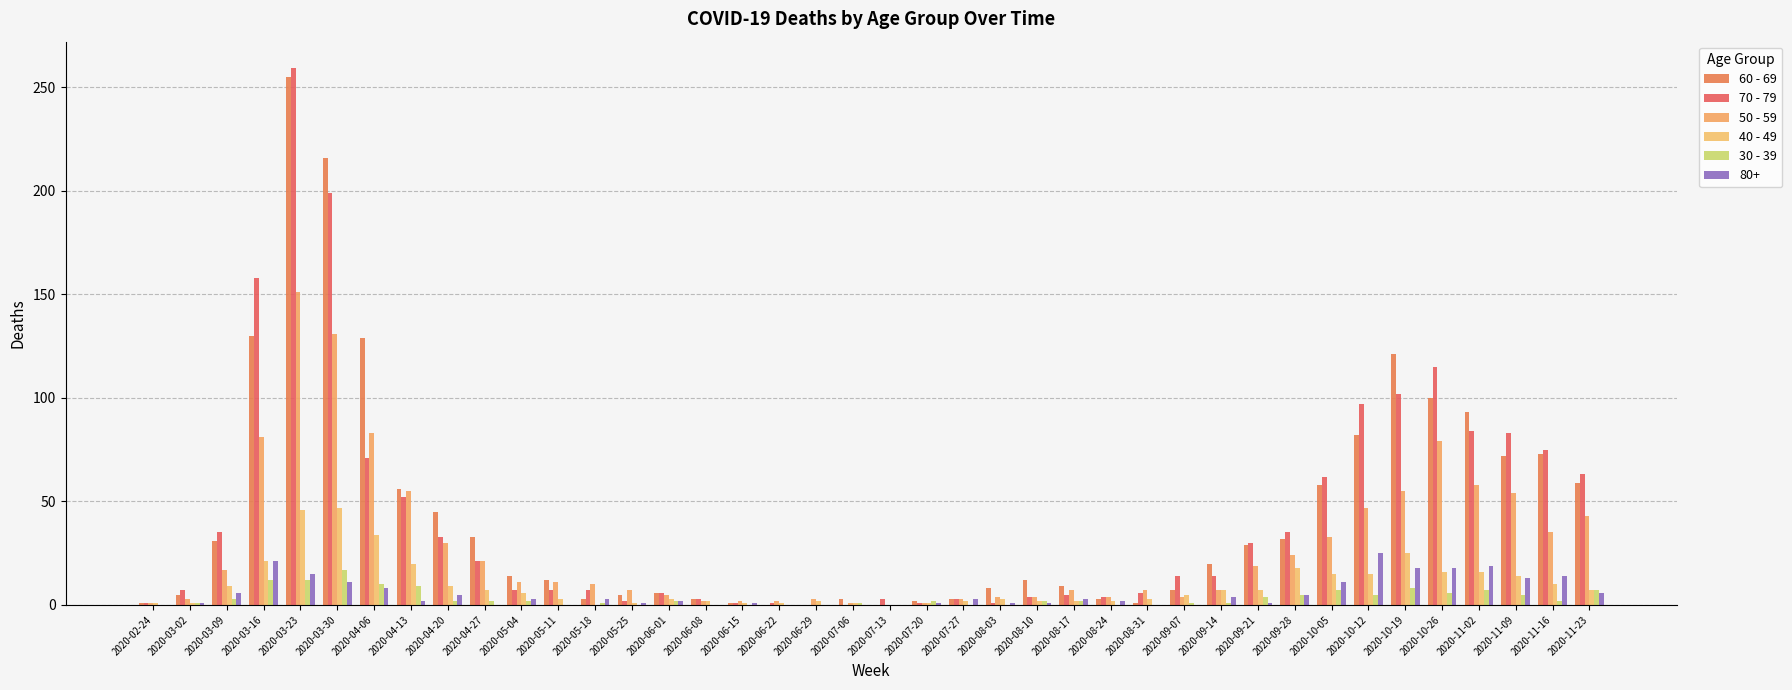

What is the value of the 60 - 69 bar at the 27th from the left?

3